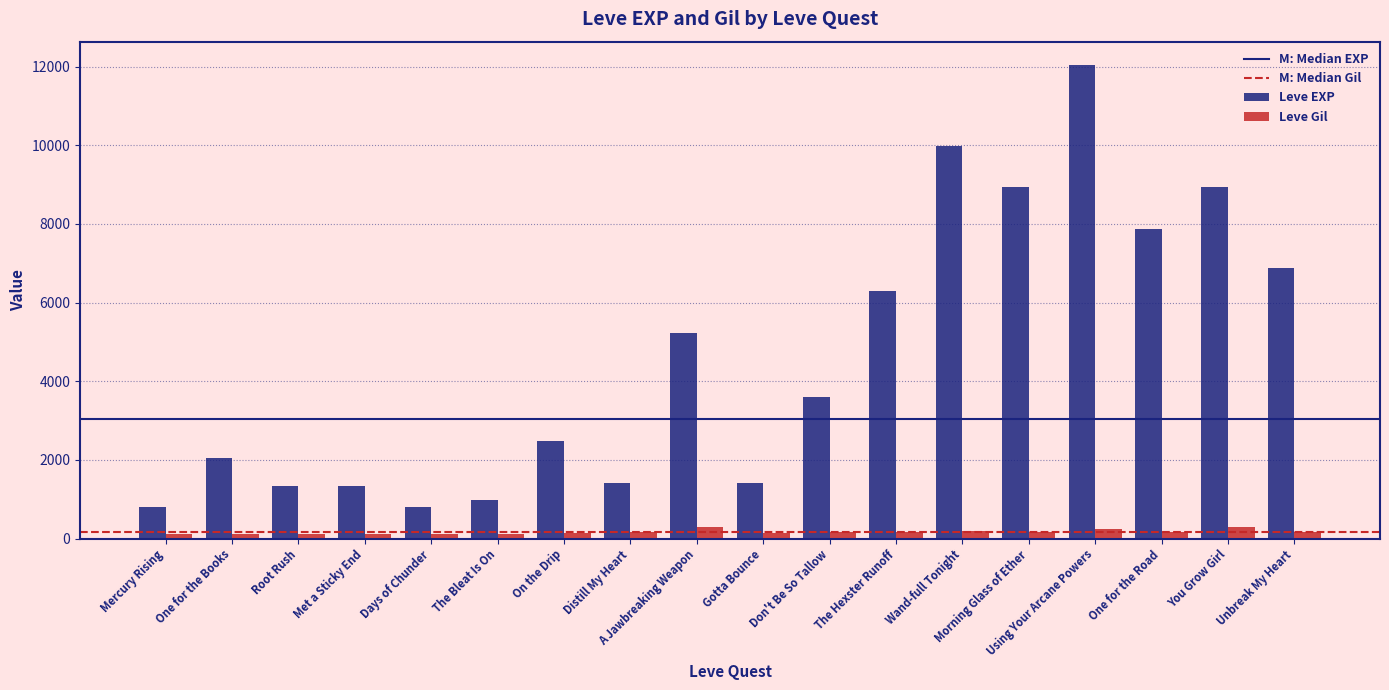

Rank the series by their maximum value, from highest to lowest.

Leve EXP, Leve Gil